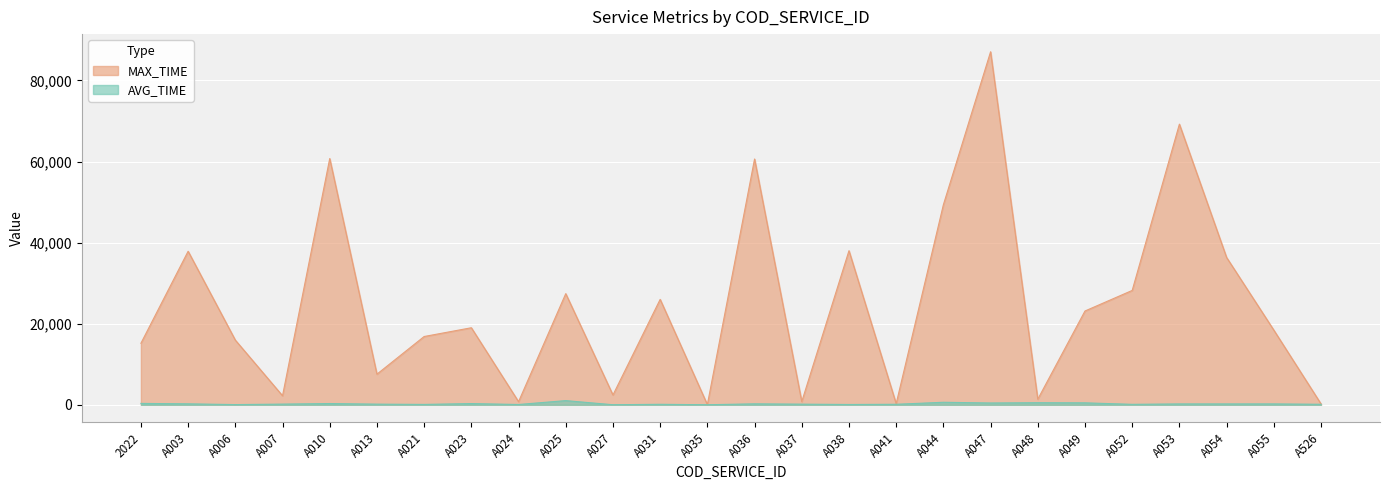

What is the label of the 20th point from the left?

A048